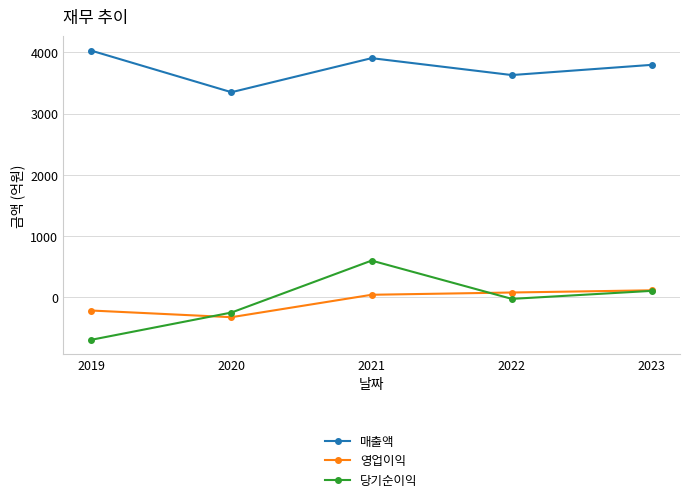

The value of 영업이익 at 2020 is -323. True or false?

True